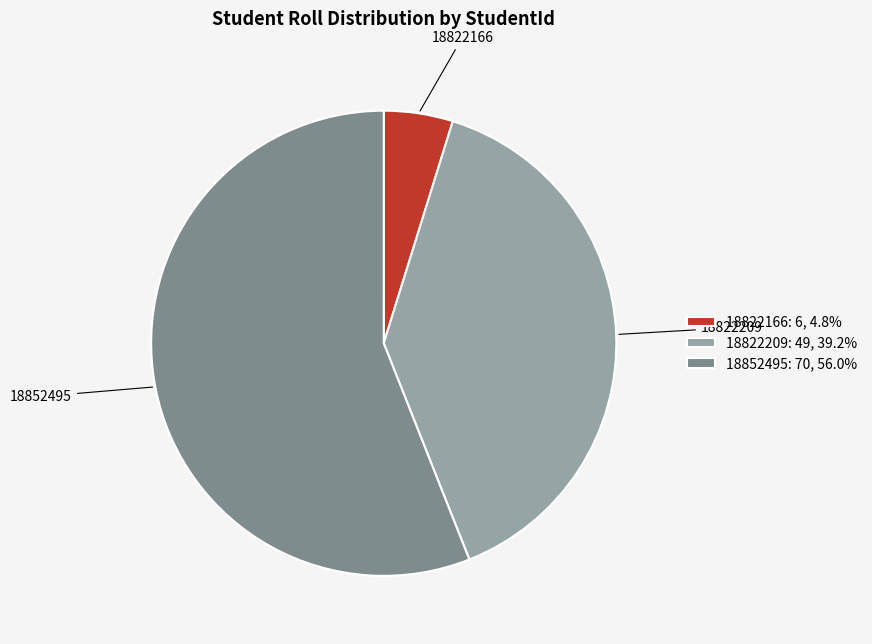

Is it true that 18822209 is 51% of the pie?

False